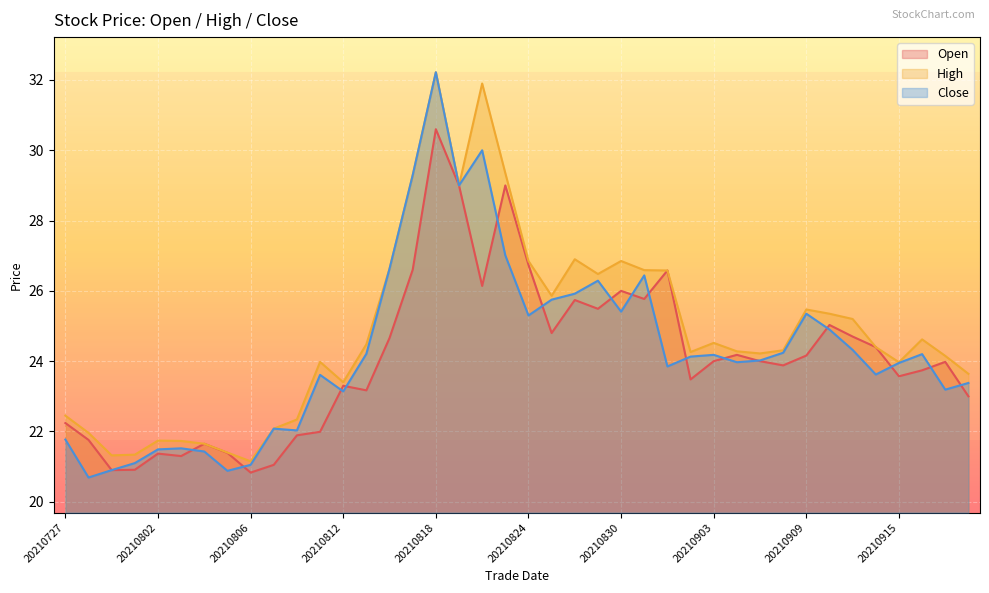

Rank the series at 20210727 from highest to lowest value.

High, Open, Close